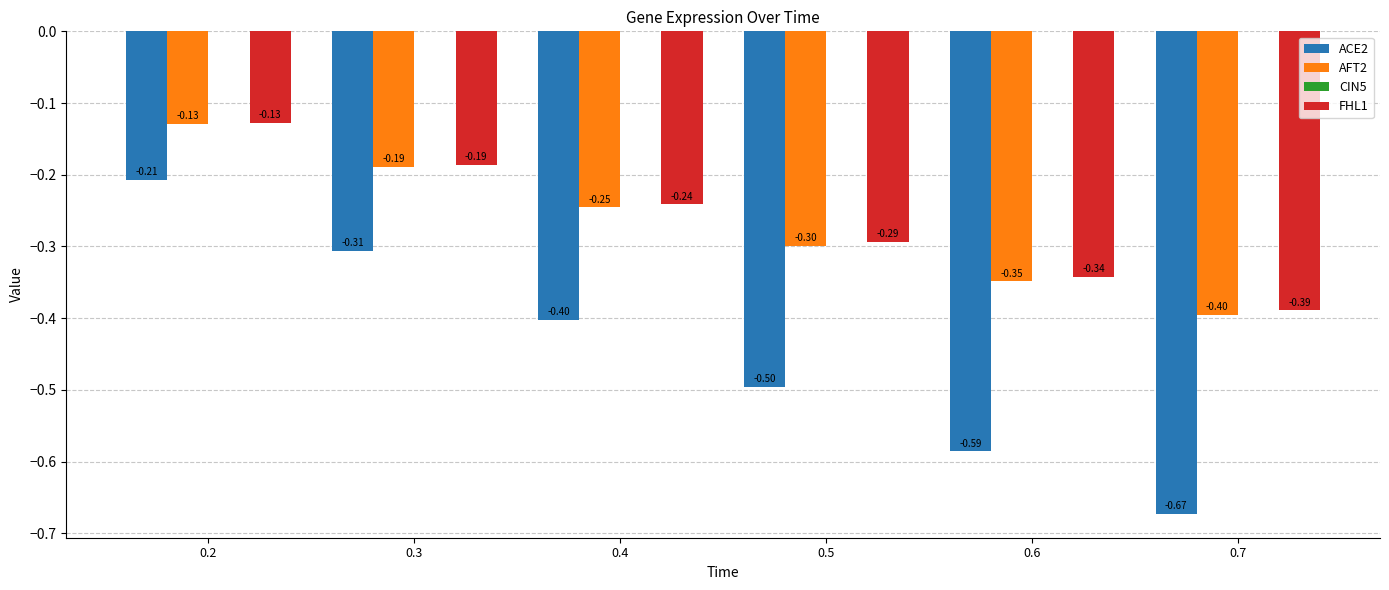

At which label does FHL1 reach its peak?

0.2